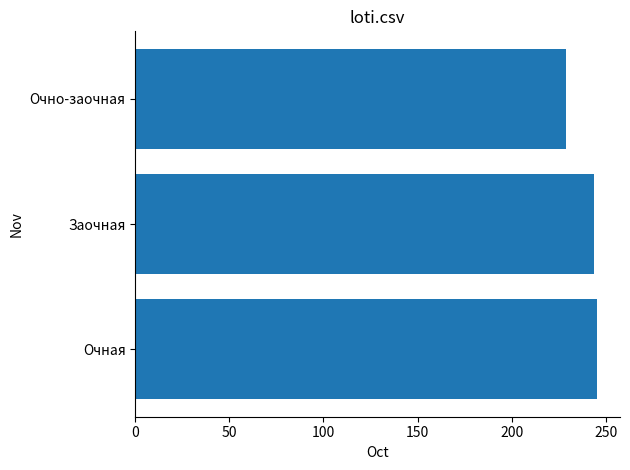

The value at Заочная is 243.5. True or false?

True